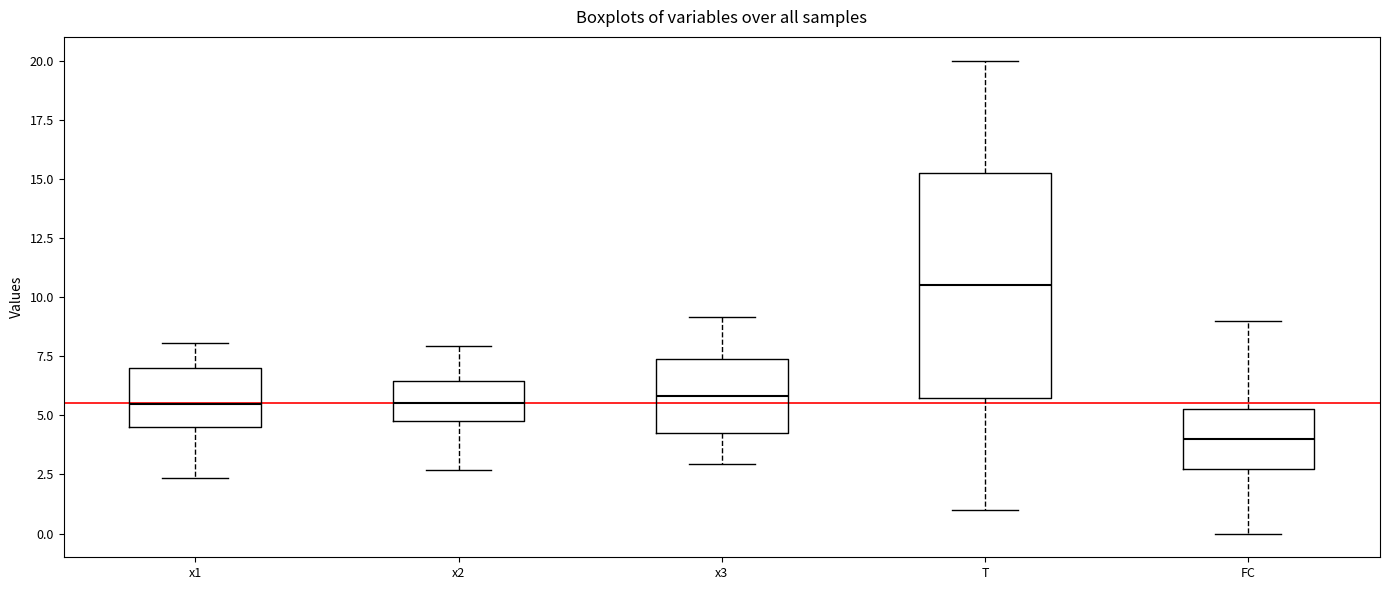

Reading left to right, transcribe this box plot: for each box, give where its median line is, the range the box spans, and where its two whiskers end, as read against the y-axis. The values are not printed on the chart, so give them approximately, as read against the axis.

x1: median 5.5, box 4.5 to 7.0, whiskers 2.5 to 8.0
x2: median 5.5, box 5.0 to 6.5, whiskers 2.5 to 8.0
x3: median 6.0, box 4.5 to 7.5, whiskers 3.0 to 9.0
T: median 10.5, box 6.0 to 15.5, whiskers 1.0 to 20.0
FC: median 4.0, box 3.0 to 5.5, whiskers 0.0 to 9.0